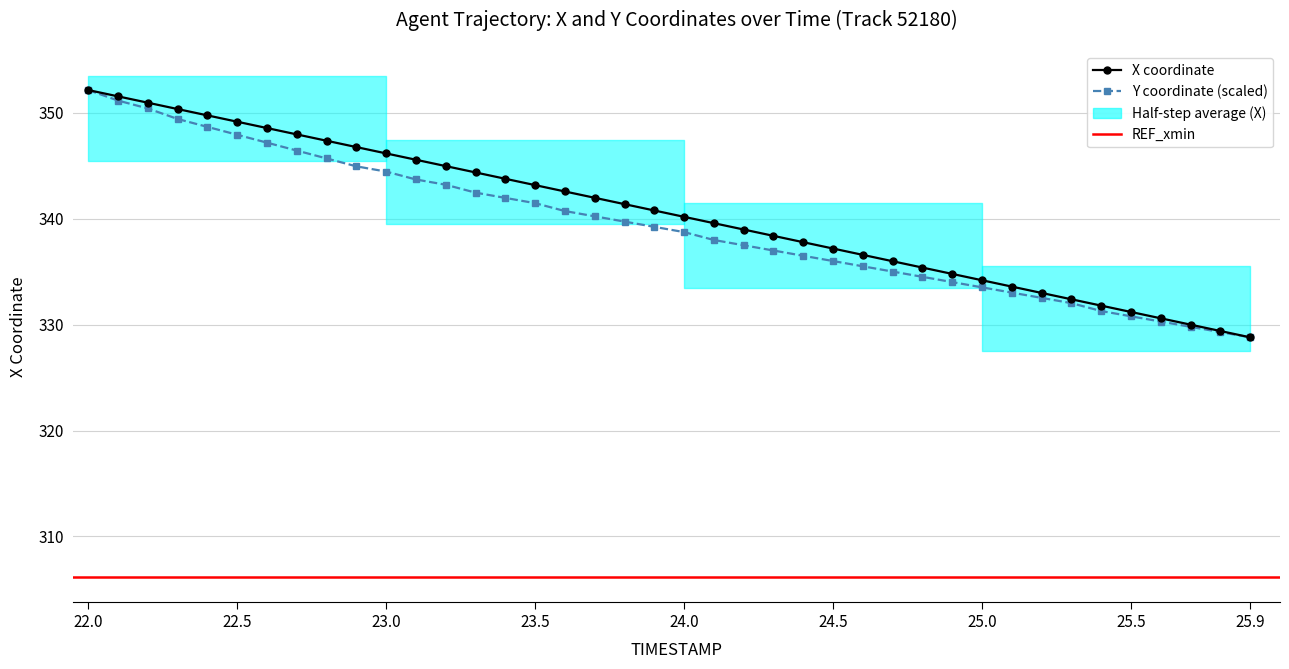

Is the value of Y at 25.0 greater than the value of X at 22.4?

No